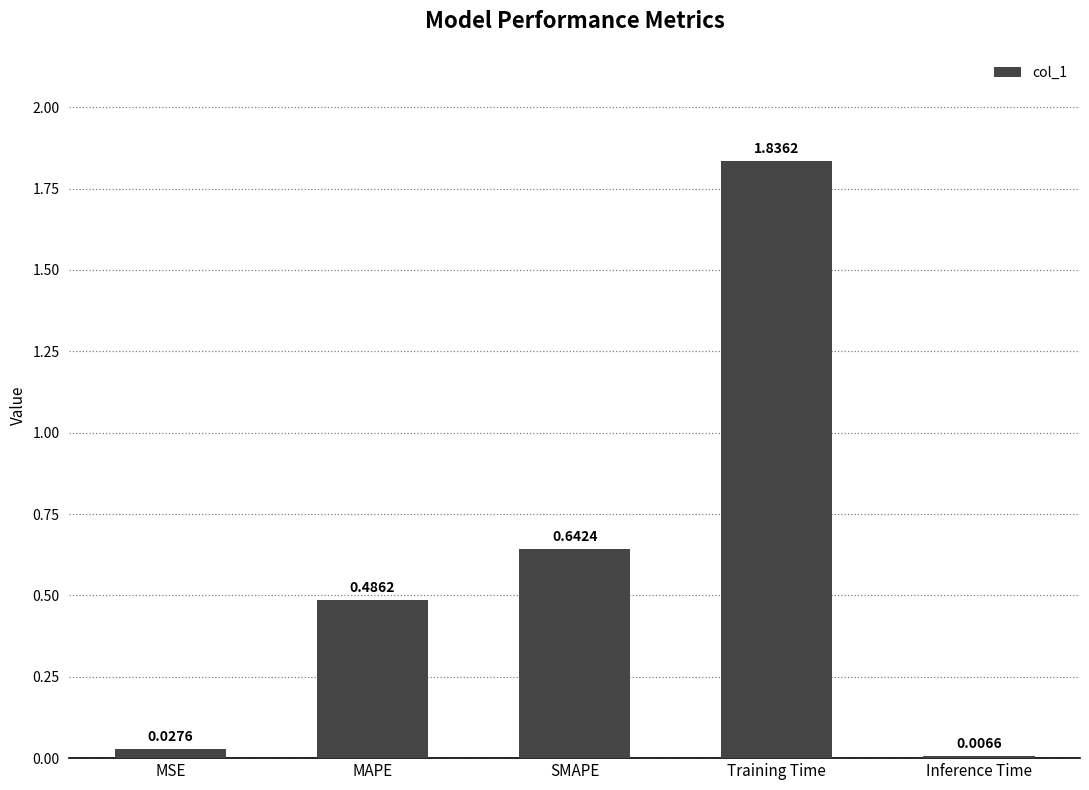

Which category has the lowest value across all series?

Inference Time